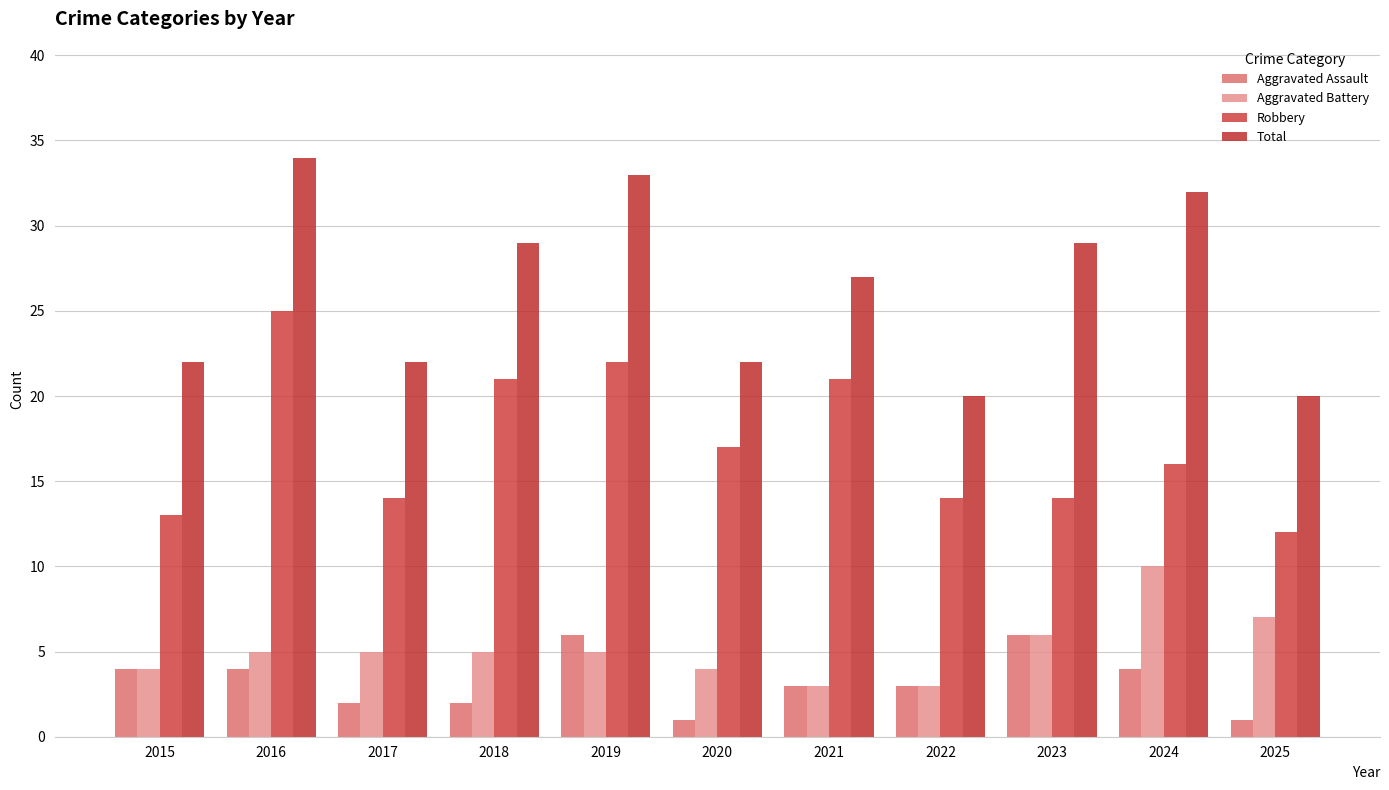

Does the chart contain any negative values?

No